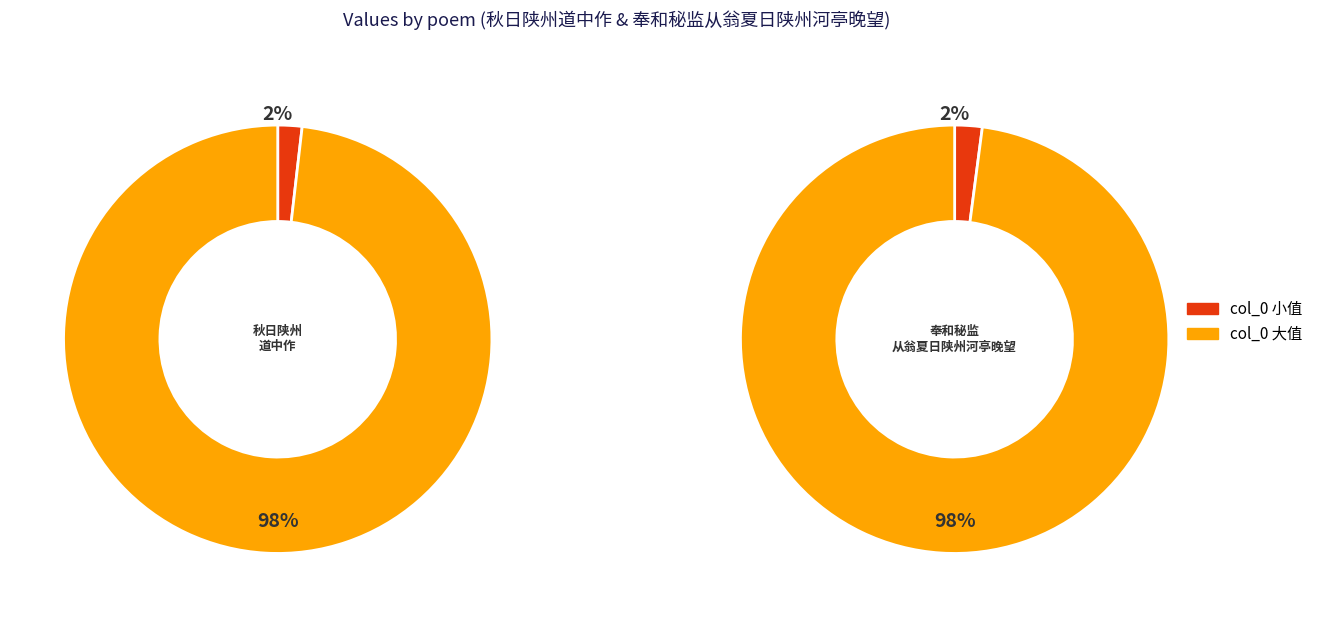

How many slices are in this pie chart?

2